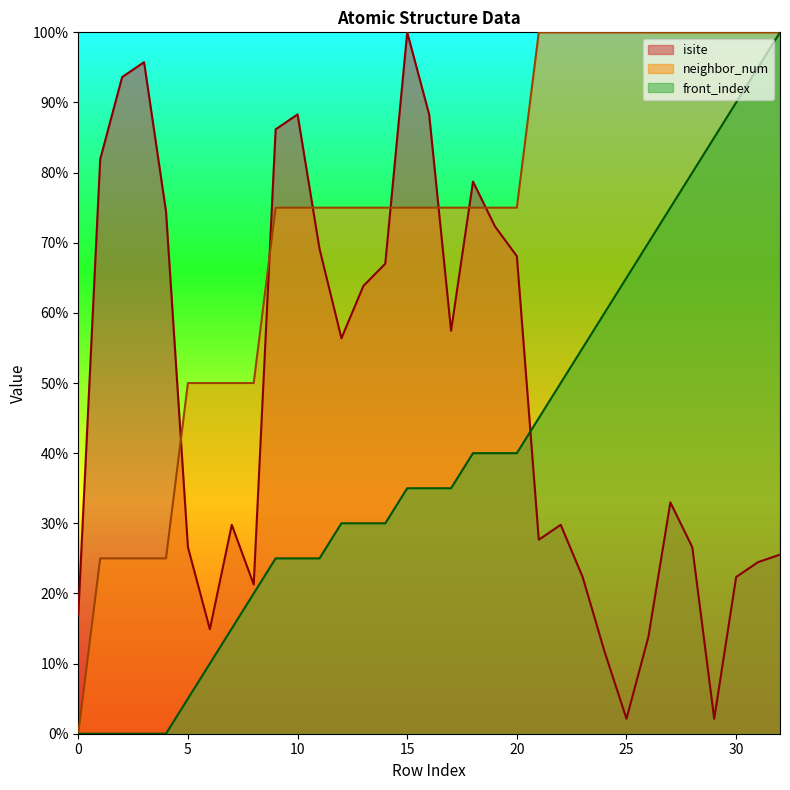

Which series has the widest spread of values?

neighbor_num